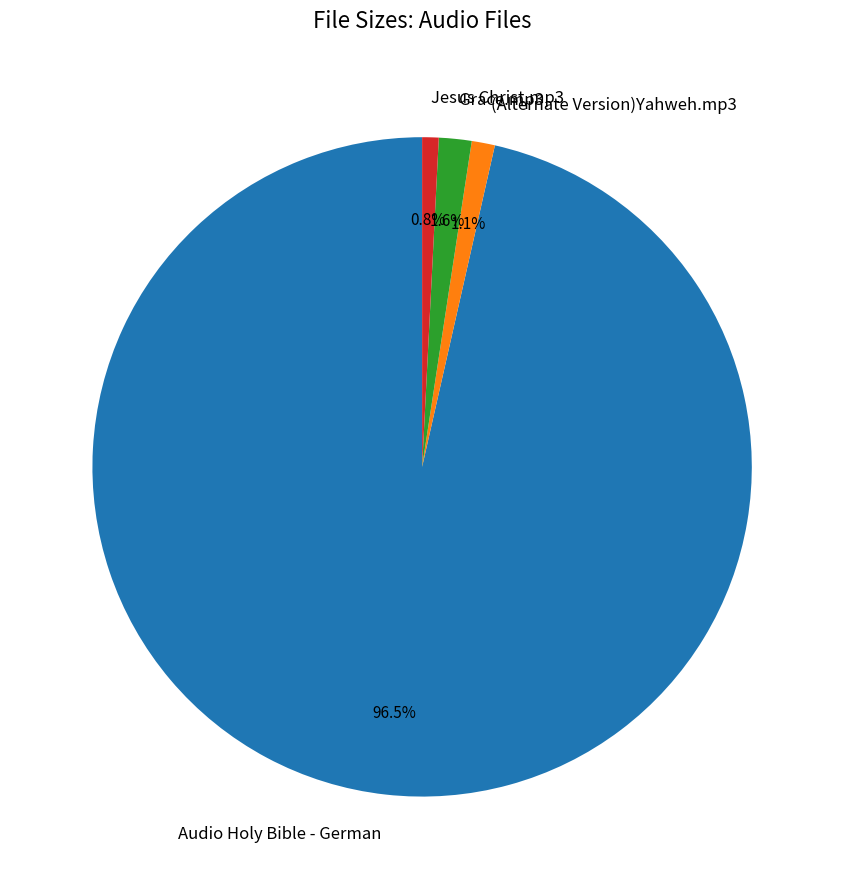

Which has a higher value, Jesus Christ.mp3 or Grace.mp3?

Grace.mp3